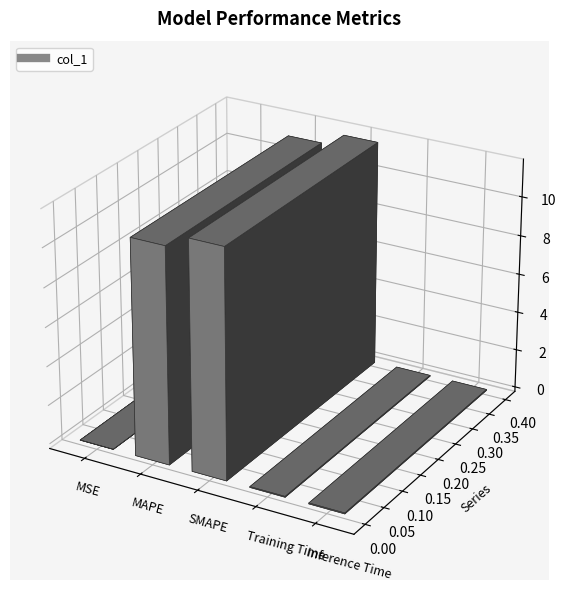

Which category has the highest value across all series?

SMAPE